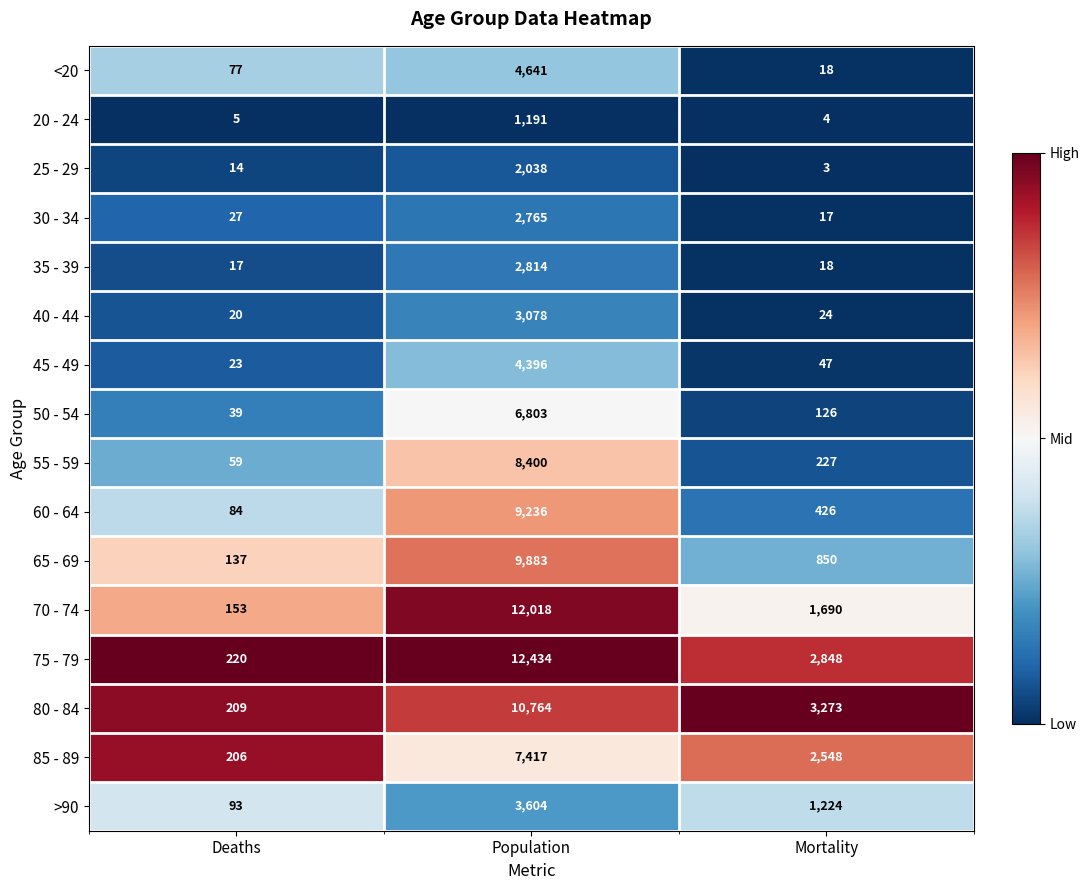

Which category has the lowest value in the <20 series?

Mortality